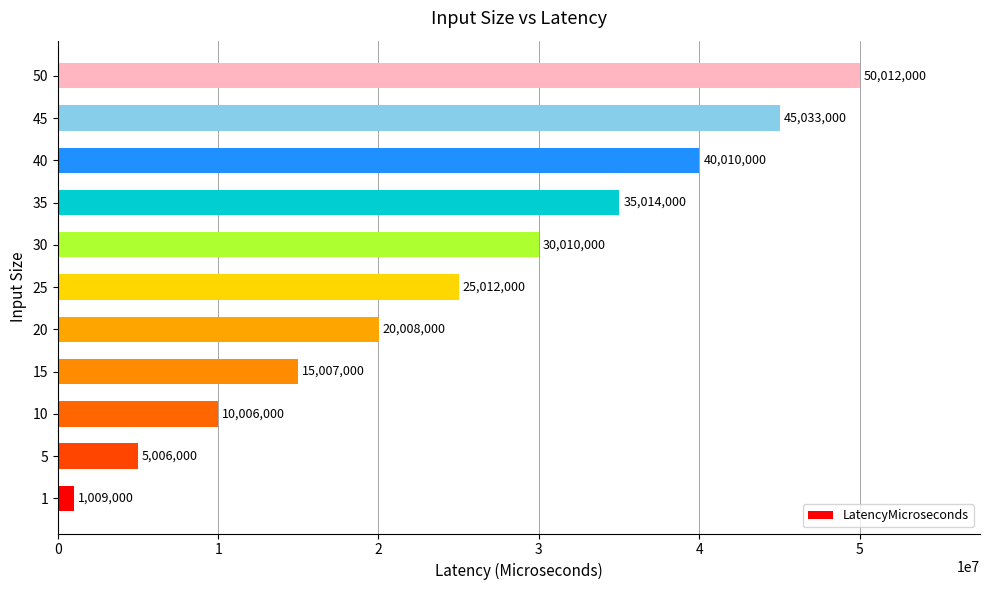

How many categories are shown in the chart?

11